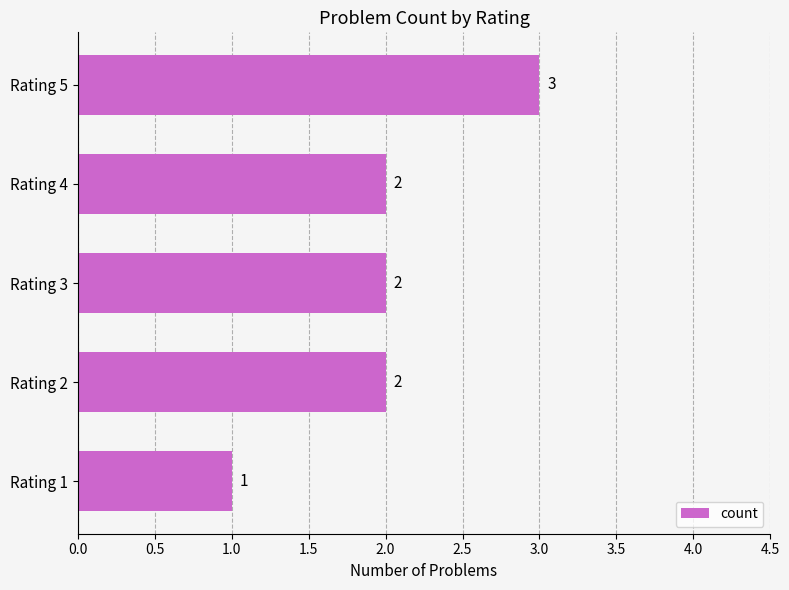

Which label corresponds to the largest value in the chart?

Rating 5